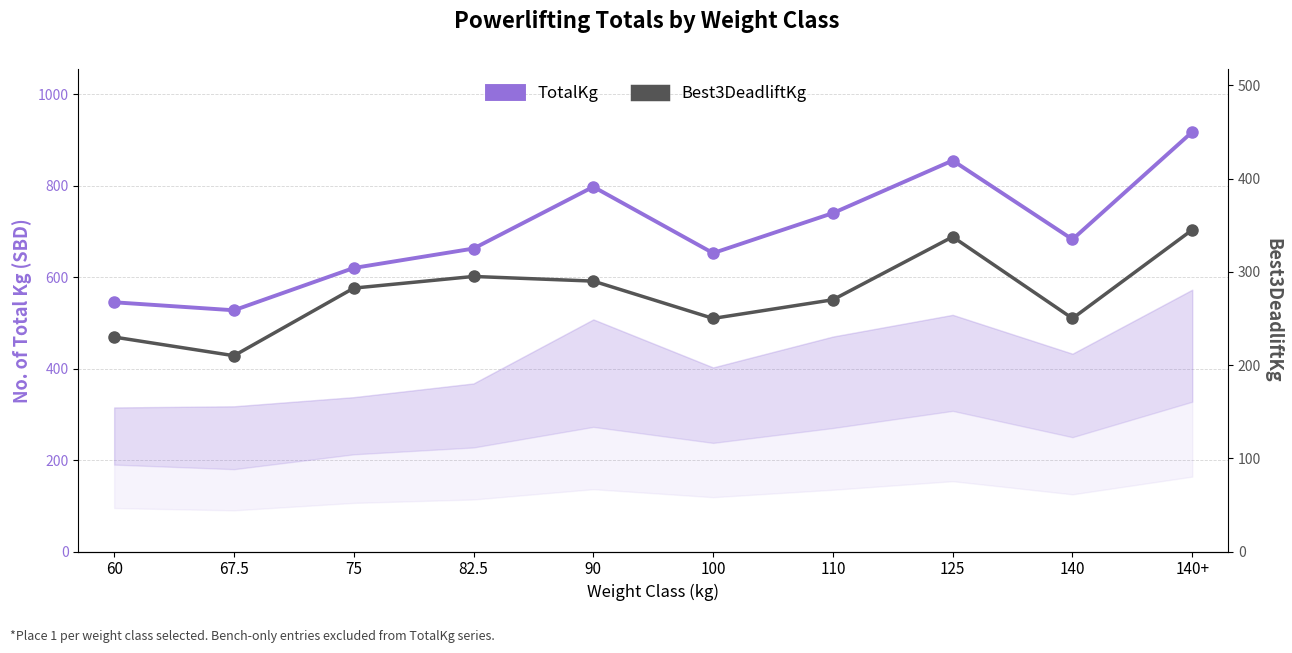

Which label corresponds to the smallest value in the chart?

67.5